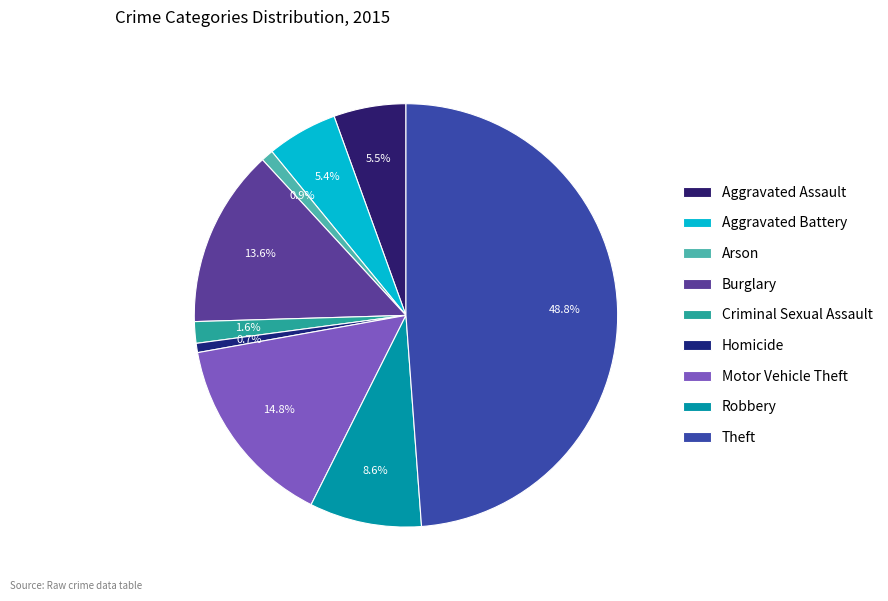

Count the number of slices in the pie.

9